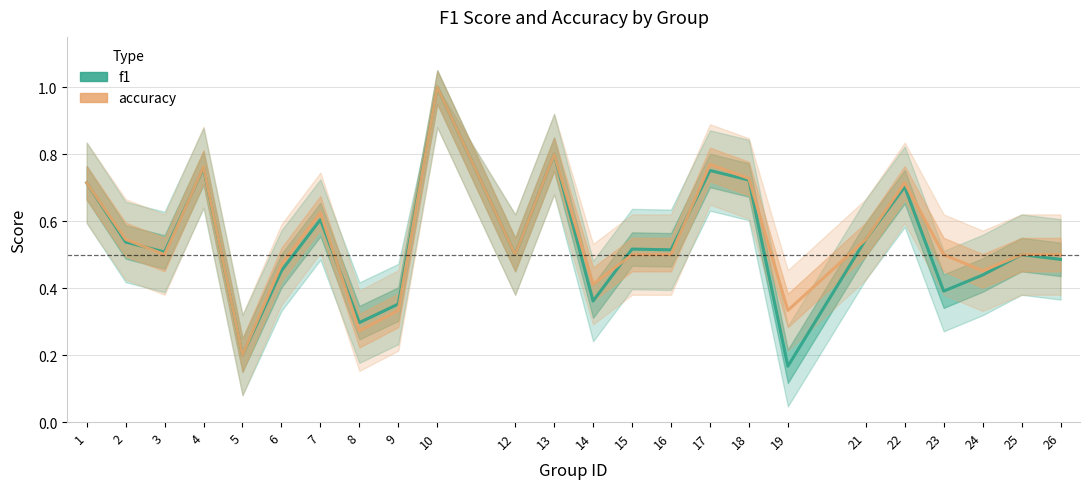

Which category has the lowest value across all series?

19